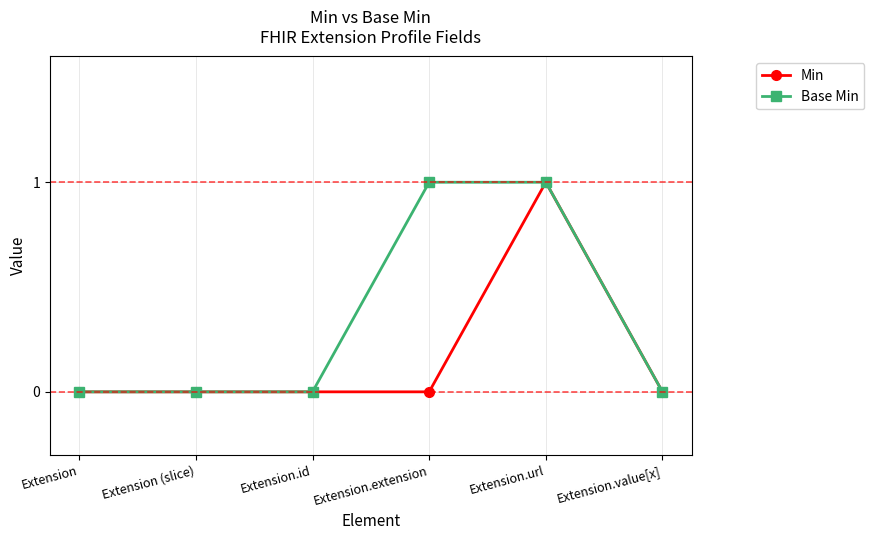

At which category is the sum across all series the highest?

Extension.url